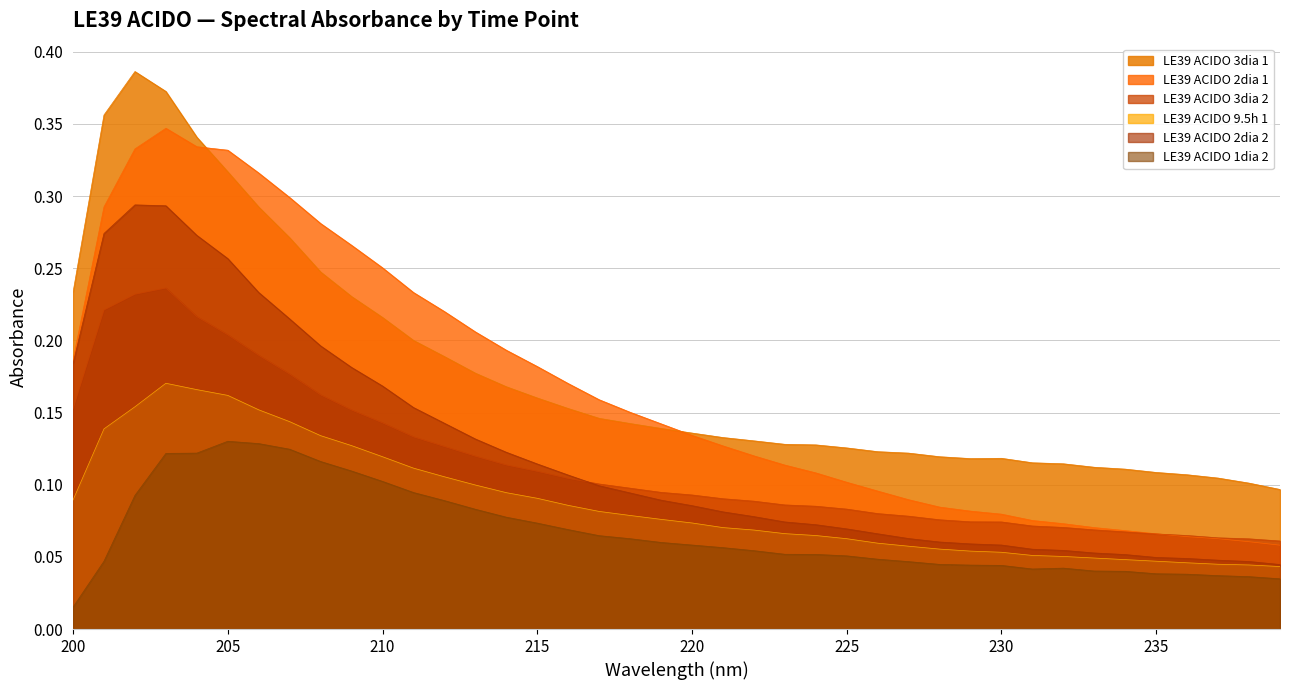

What is the sum of all LE39 ACIDO 1dia 2 values?

2.7